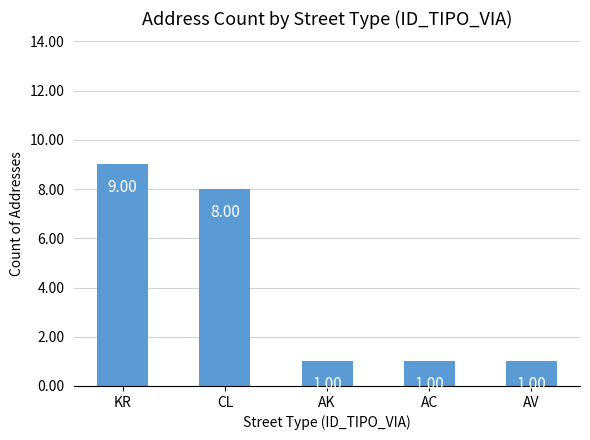

Does the chart contain any negative values?

No